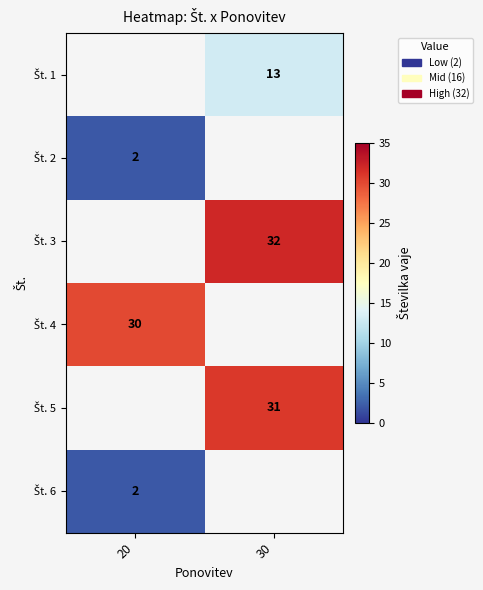

How many positive values does the Št. 2 series have?

1